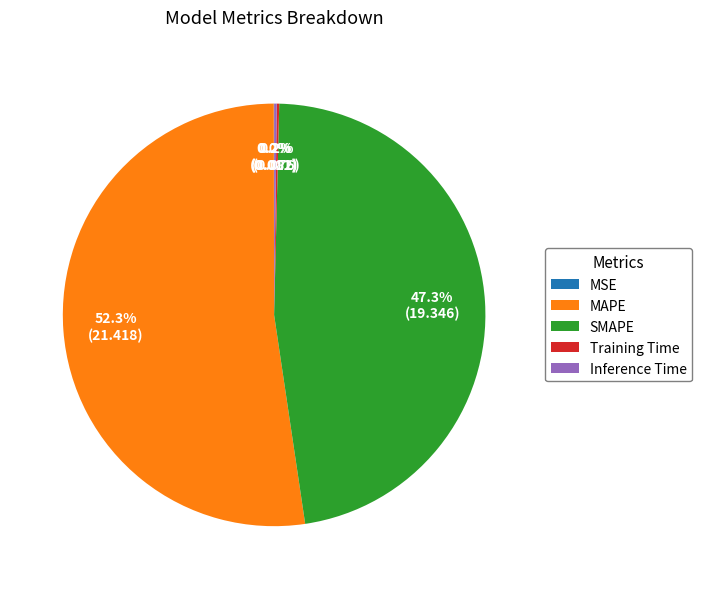

To the nearest percent, what portion does MAPE represent?

52%